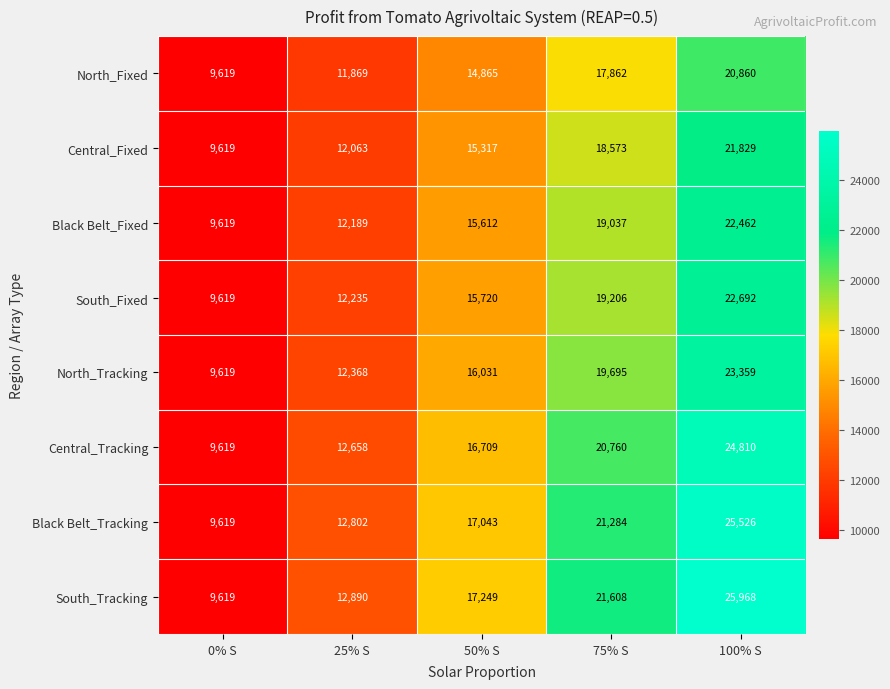

What is the difference between the South_Fixed values at 0% S and 25% S?

2616